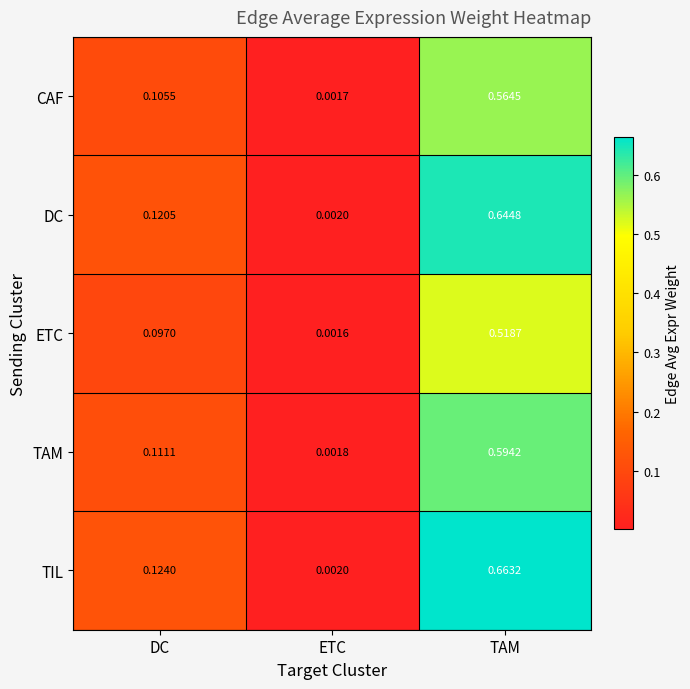

At how many categories does at least one series exceed 0?

3